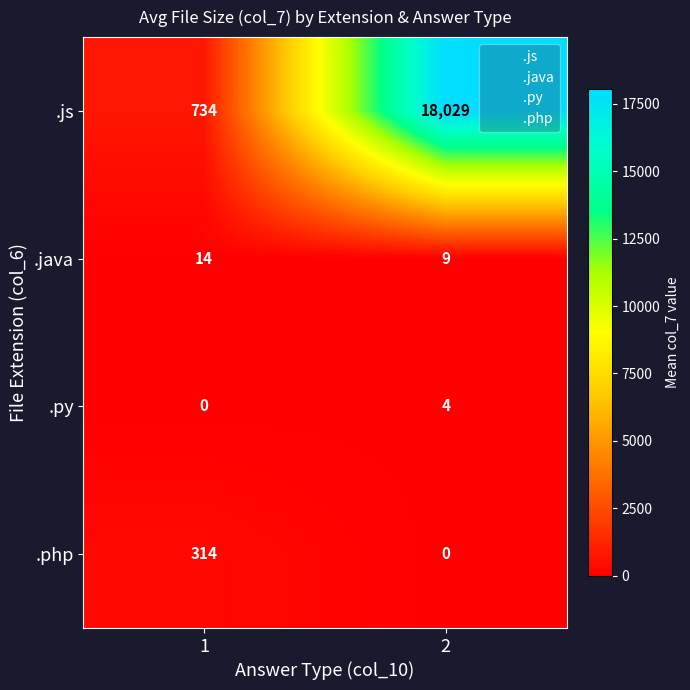

What is the approximate value of .js at 1?

734